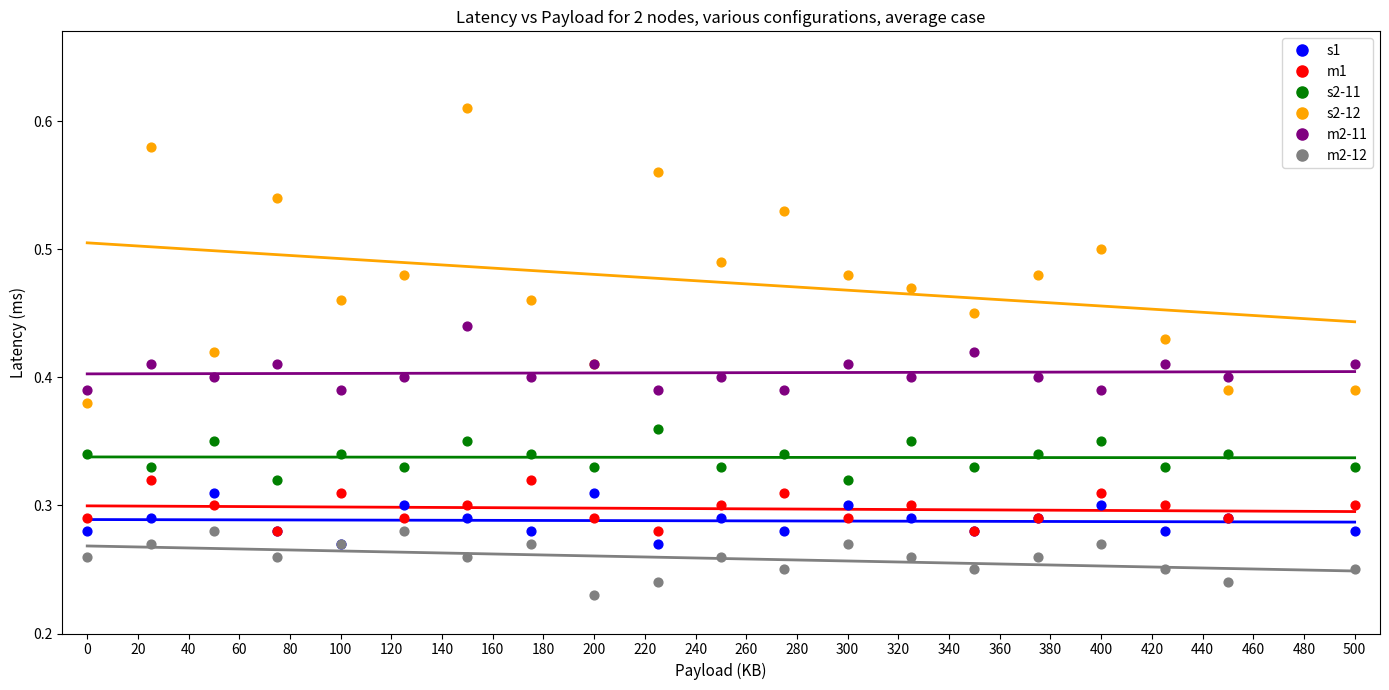

What are all the series names shown in the legend?

s1, m1, s2-11, s2-12, m2-11, m2-12